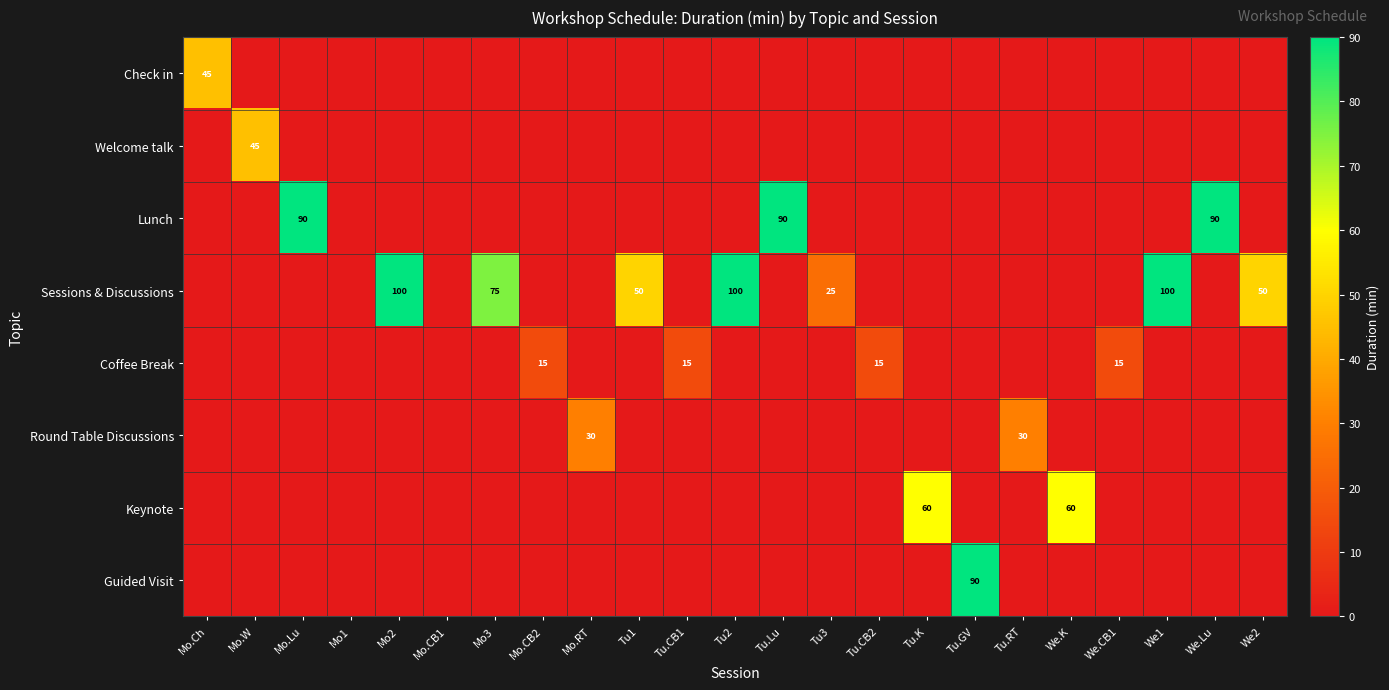

How many data points does each series have?

23